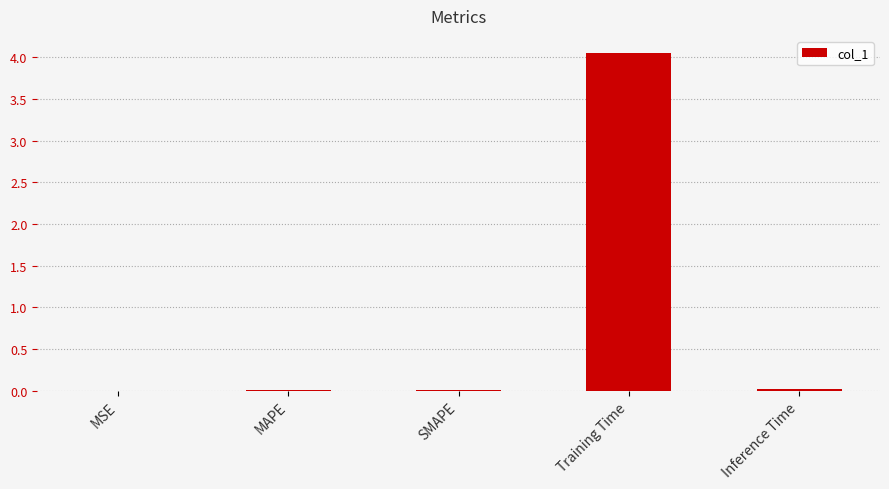

The value at Training Time is 6.8. True or false?

False